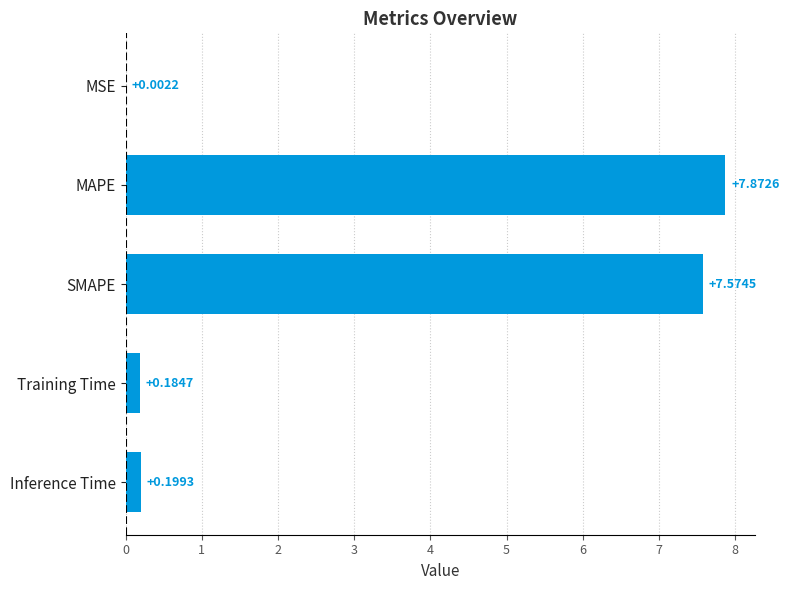

Between MAPE and MSE, which is larger?

MAPE